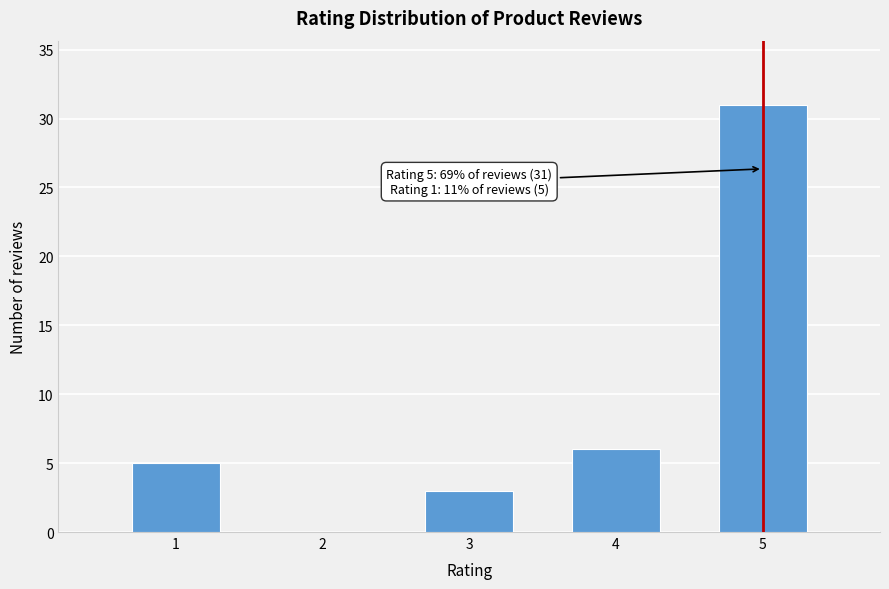

Reading left to right, list all the values displayed in this chart.

1=5	2=0	3=3	4=6	5=31